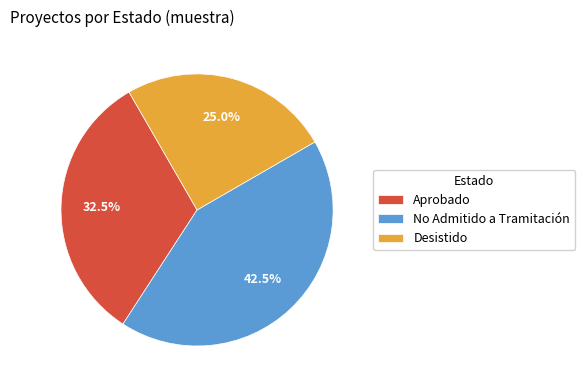

What percentage do Desistido and No Admitido a Tramitación together represent?

67.5%